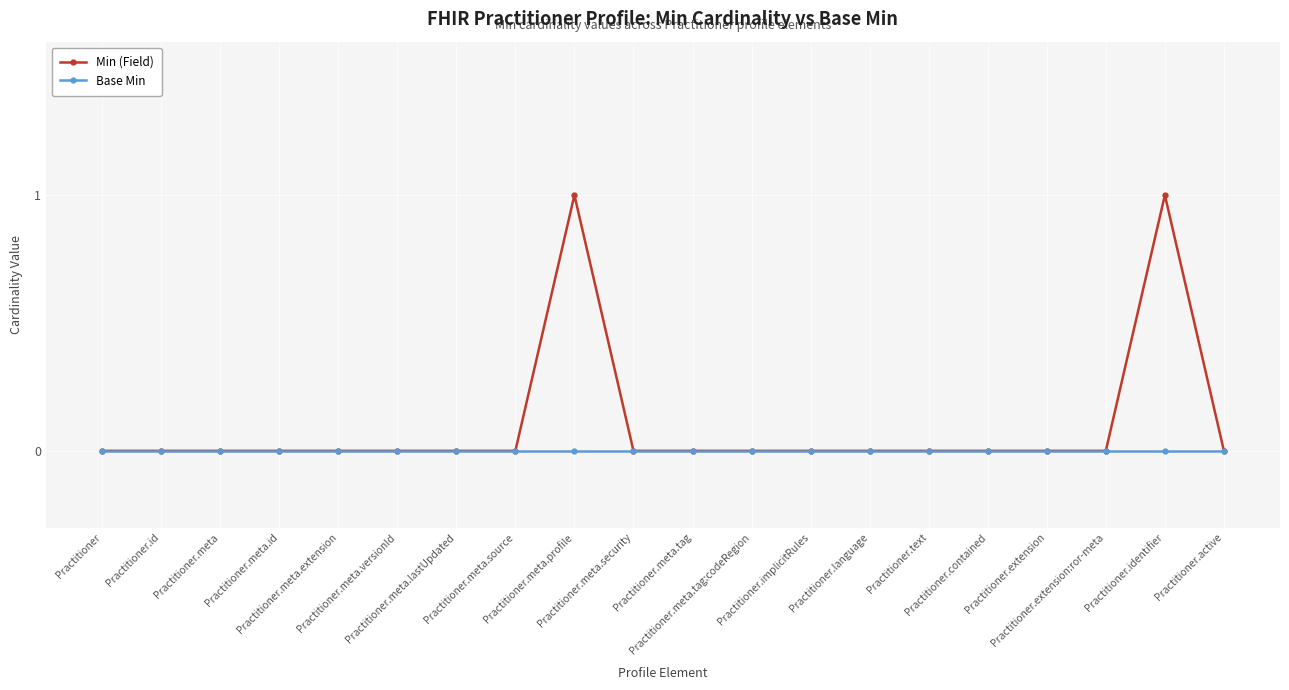

Reading left to right, transcribe all the data shown in this chart.

Min (Field): Practitioner=0	Practitioner.id=0	Practitioner.meta=0	Practitioner.meta.id=0	Practitioner.meta.extension=0	Practitioner.meta.versionId=0	Practitioner.meta.lastUpdated=0	Practitioner.meta.source=0	Practitioner.meta.profile=1	Practitioner.meta.security=0	Practitioner.meta.tag=0	Practitioner.meta.tag:codeRegion=0	Practitioner.implicitRules=0	Practitioner.language=0	Practitioner.text=0	Practitioner.contained=0	Practitioner.extension=0	Practitioner.extension:ror-meta=0	Practitioner.identifier=1	Practitioner.active=0
Base Min: Practitioner=0	Practitioner.id=0	Practitioner.meta=0	Practitioner.meta.id=0	Practitioner.meta.extension=0	Practitioner.meta.versionId=0	Practitioner.meta.lastUpdated=0	Practitioner.meta.source=0	Practitioner.meta.profile=0	Practitioner.meta.security=0	Practitioner.meta.tag=0	Practitioner.meta.tag:codeRegion=0	Practitioner.implicitRules=0	Practitioner.language=0	Practitioner.text=0	Practitioner.contained=0	Practitioner.extension=0	Practitioner.extension:ror-meta=0	Practitioner.identifier=0	Practitioner.active=0